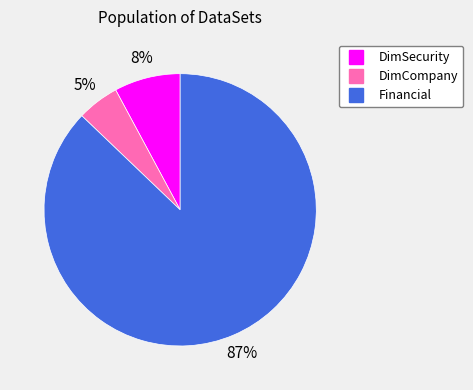

Count the number of slices in the pie.

3